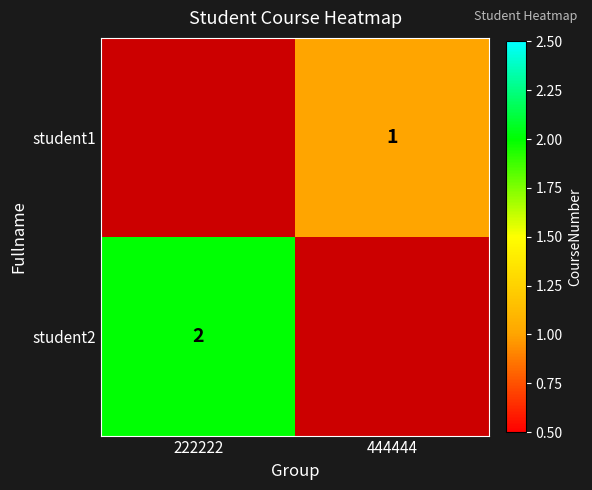

True or false: student2 has a value of 3 at 222222.

False